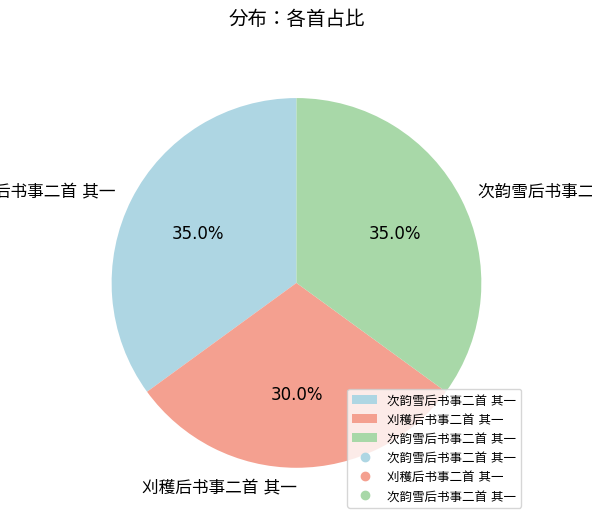

Is there a majority slice in this chart?

No